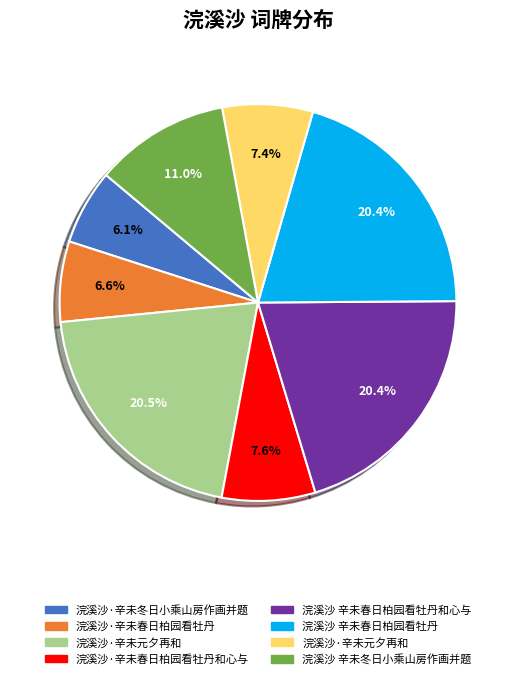

Is there any slice that represents more than half of the pie?

No